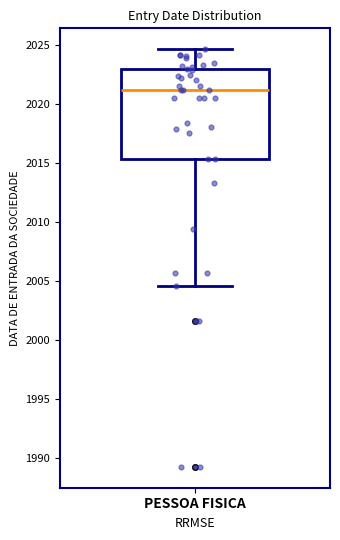

Where is the upper edge of the box for PESSOA FISICA on the y-axis? The values are not printed on the chart, so give them approximately, as read against the axis.

2023.0